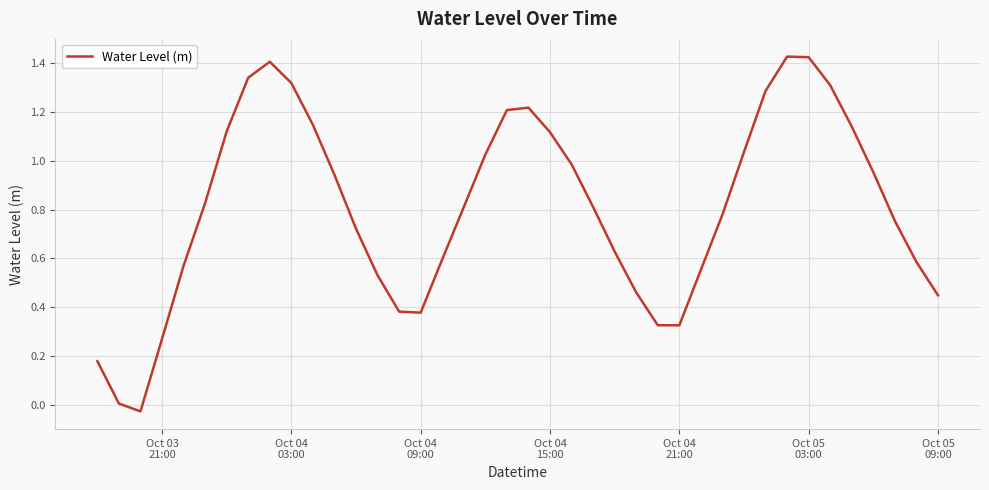

What is the difference between the maximum and minimum values?

1.5